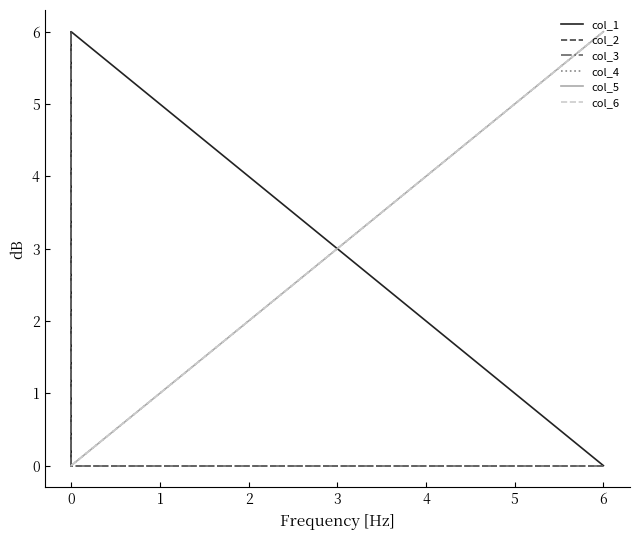

True or false: col_4 and col_3 intersect in this chart.

False